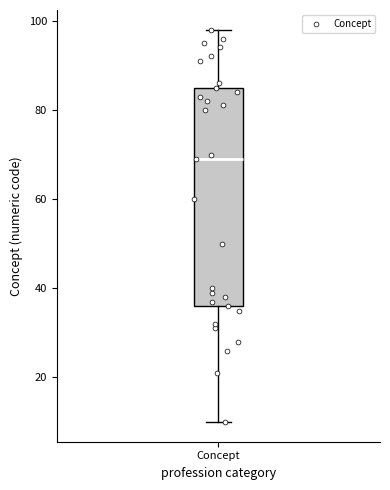

Where does the upper whisker of the box for Concept end on the y-axis? The values are not printed on the chart, so give them approximately, as read against the axis.

98